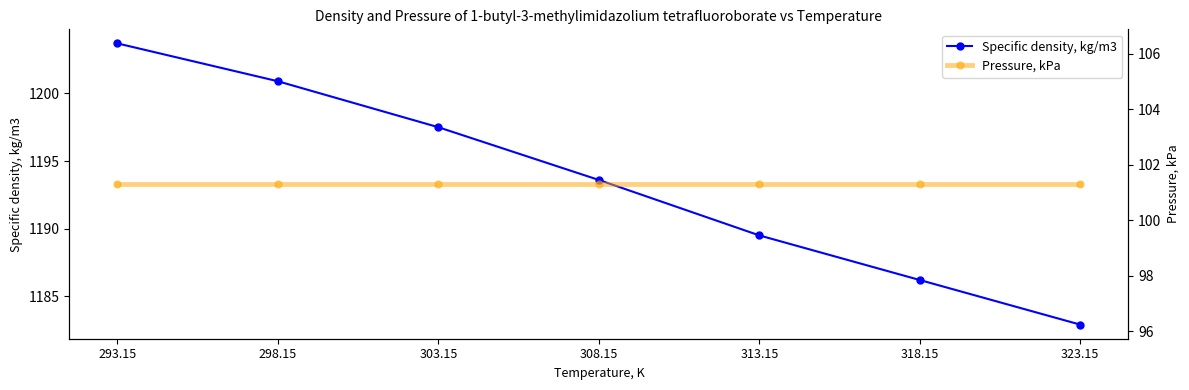

List the series in order of their peak value, lowest first.

Pressure, kPa, Specific density, kg/m3